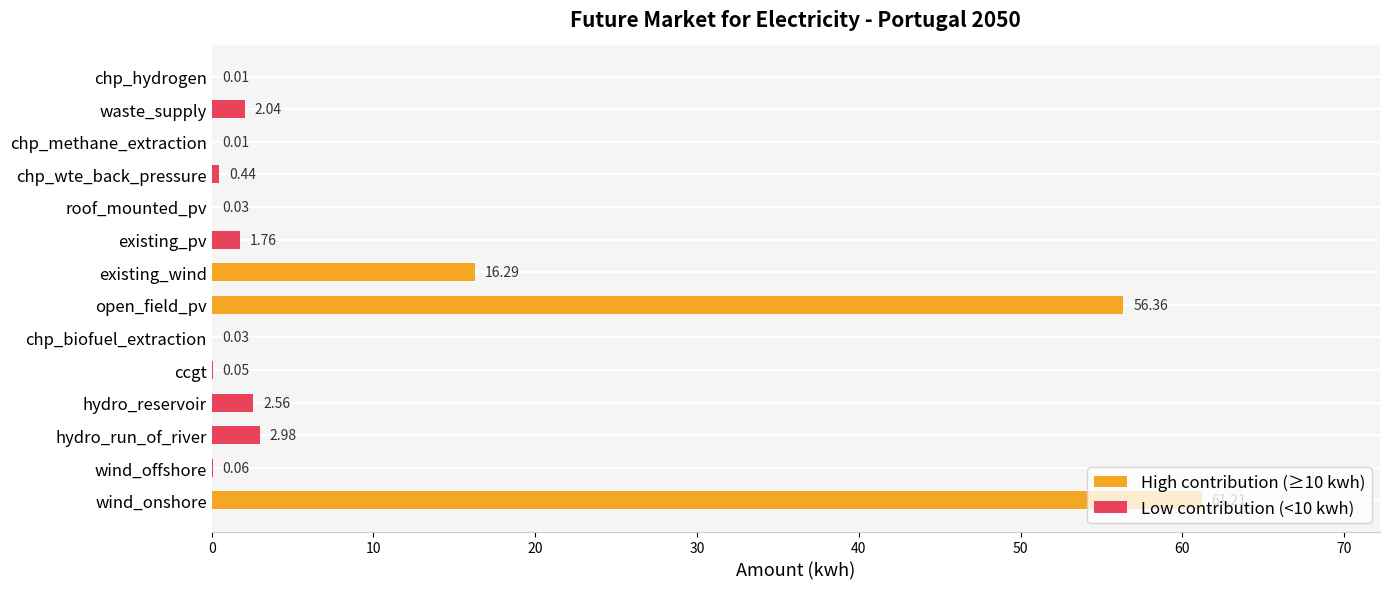

What is the sum of all values?

143.8